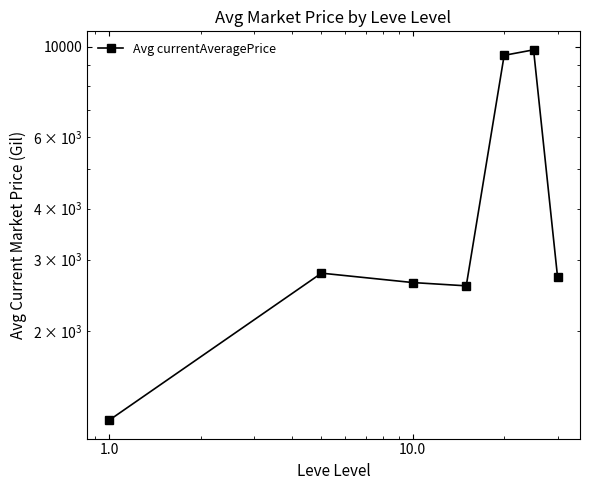

What is the change in value from 1000.0 to 6?

-7102.1